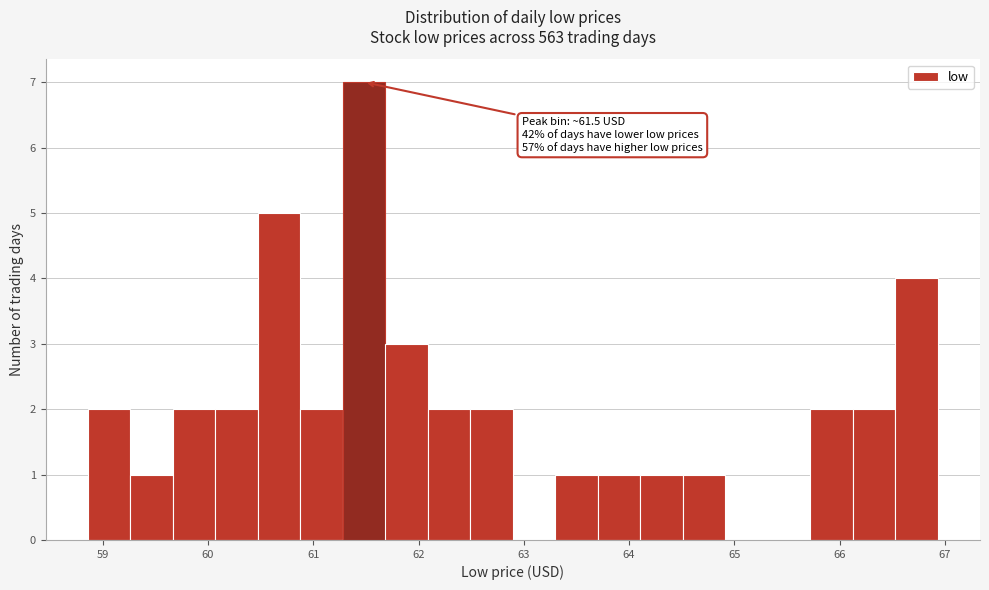

Which range on the x-axis has the tallest bar?

61.3 to 61.7